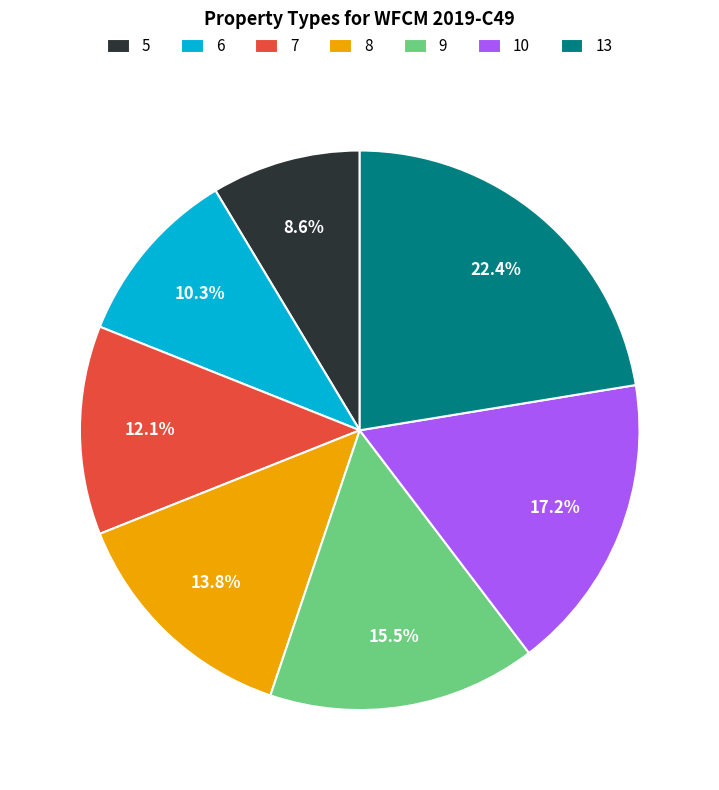

Approximately how many times larger is the value at 6 compared to 5?

1.2